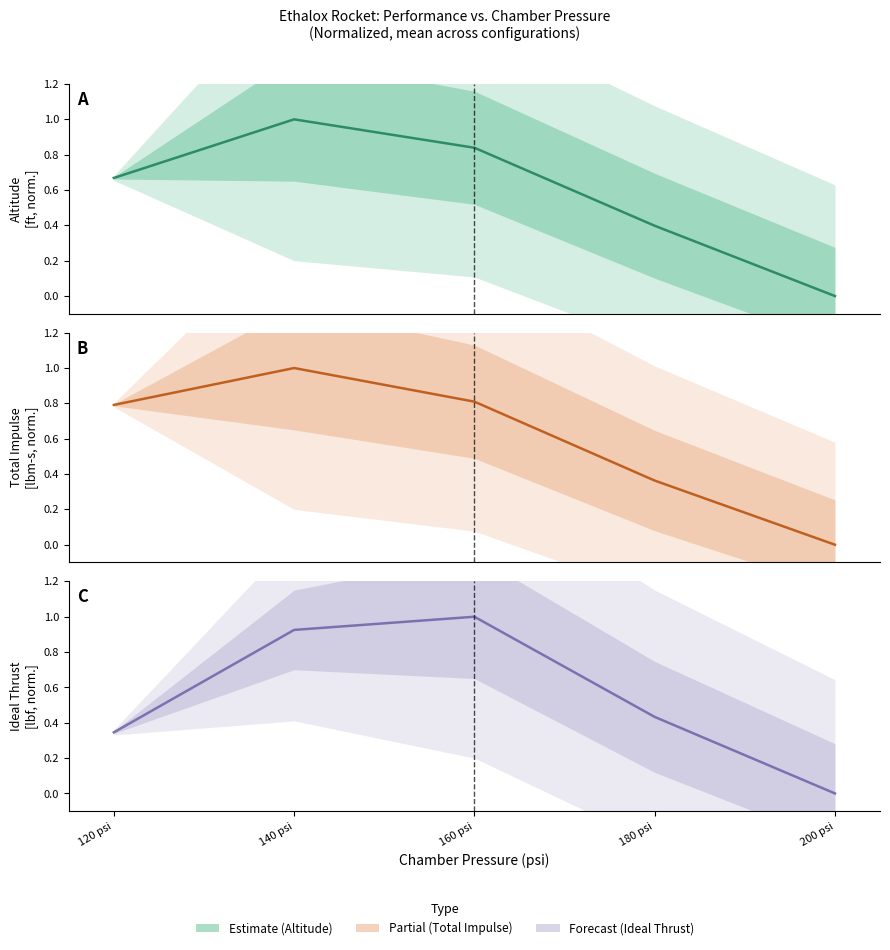

How many lines are shown in the chart?

3